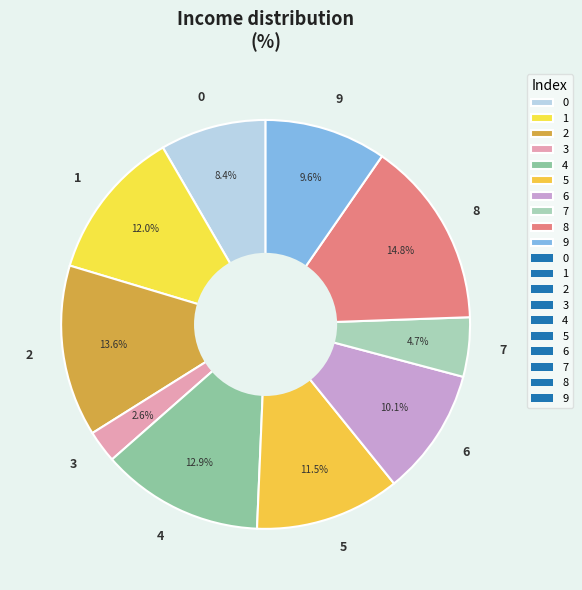

Count the number of slices in the pie.

10